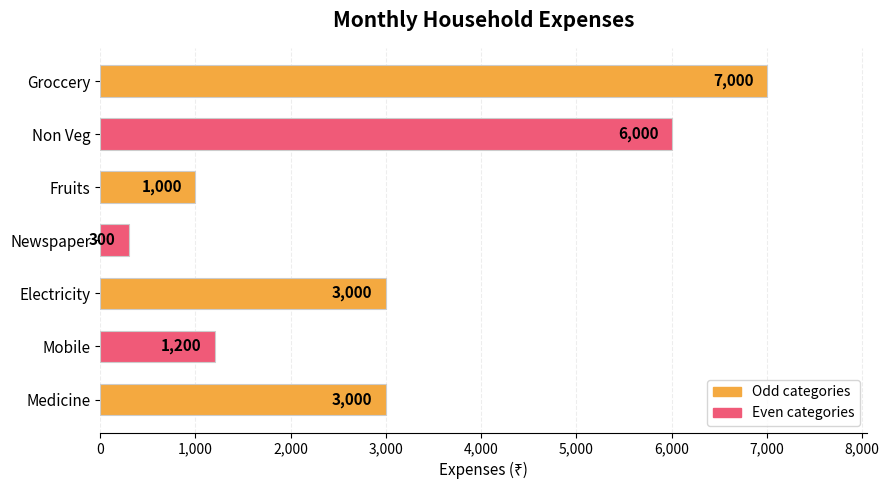

Reading bottom to top, extract all data points from this chart.

3000	1200	3000	300	1000	6000	7000